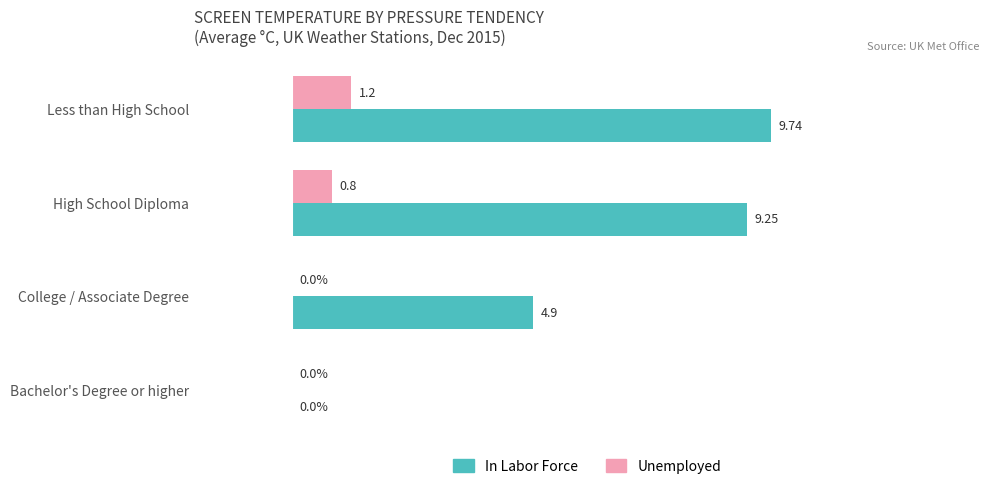

At which label does In Labor Force reach its peak?

Less than High School